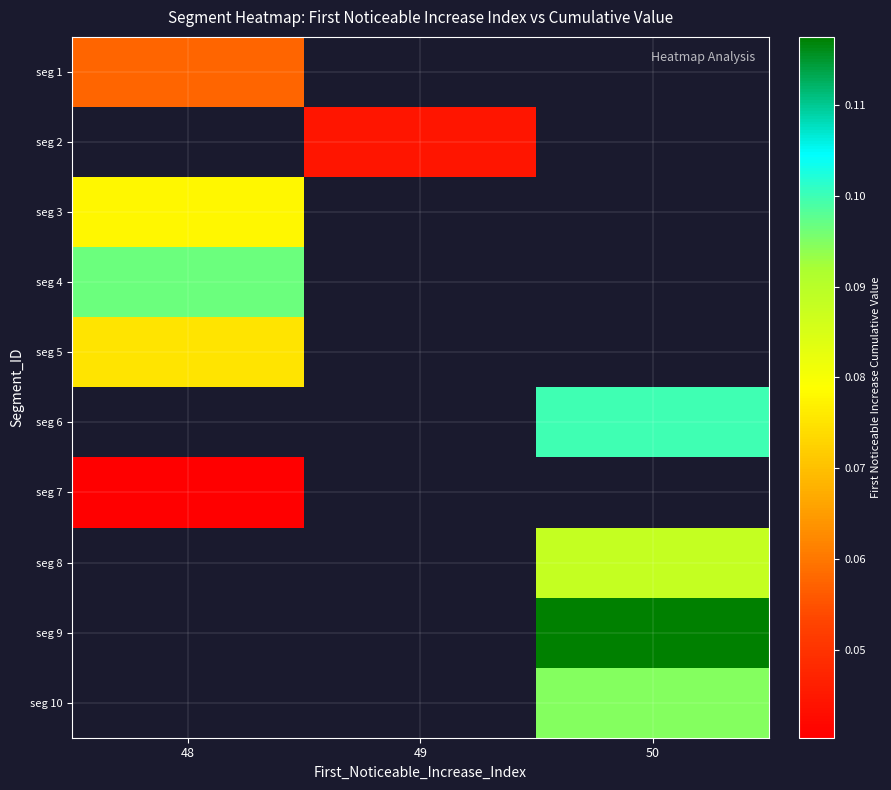

Which has a higher value, 48 or 50?

50